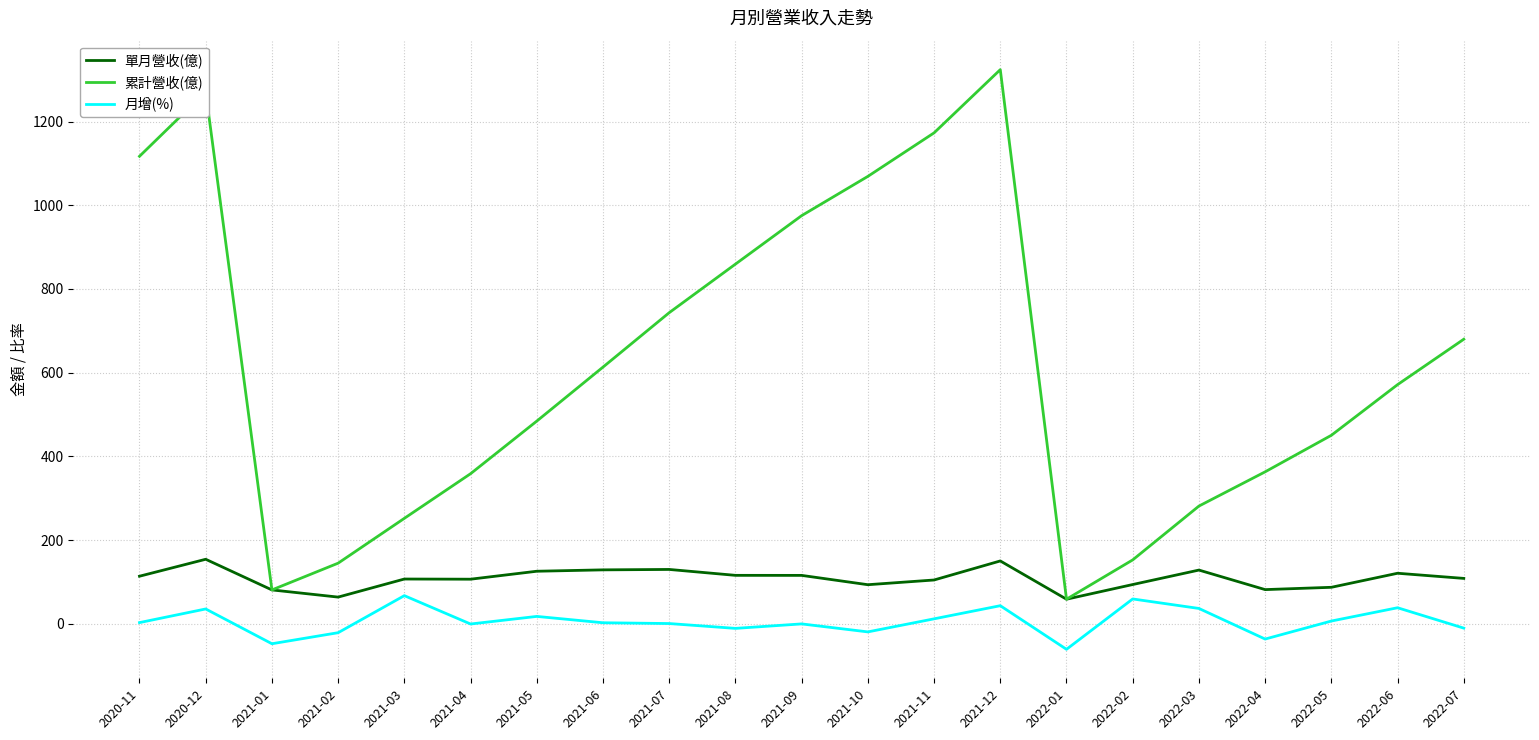

Is the value of 累計營收(億) at 2021-06 greater than the value of 單月營收(億) at 2021-03?

Yes